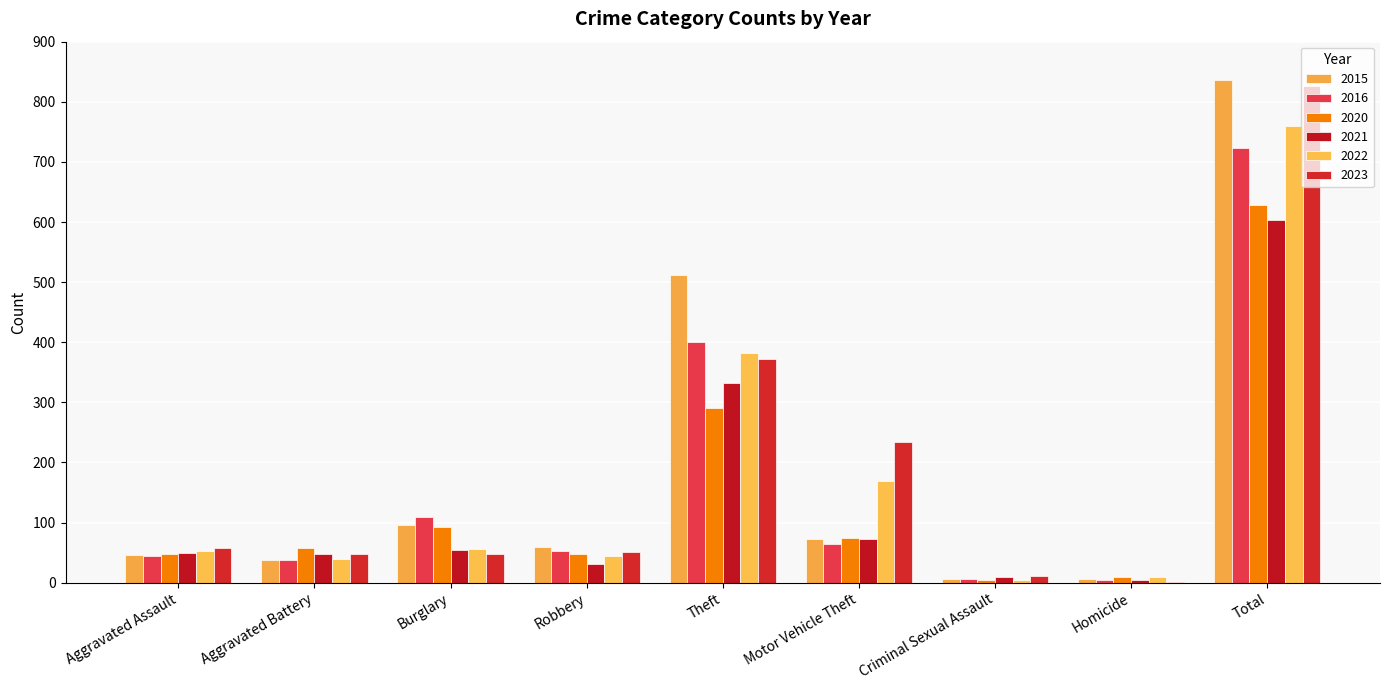

Which series has the widest spread of values?

2015